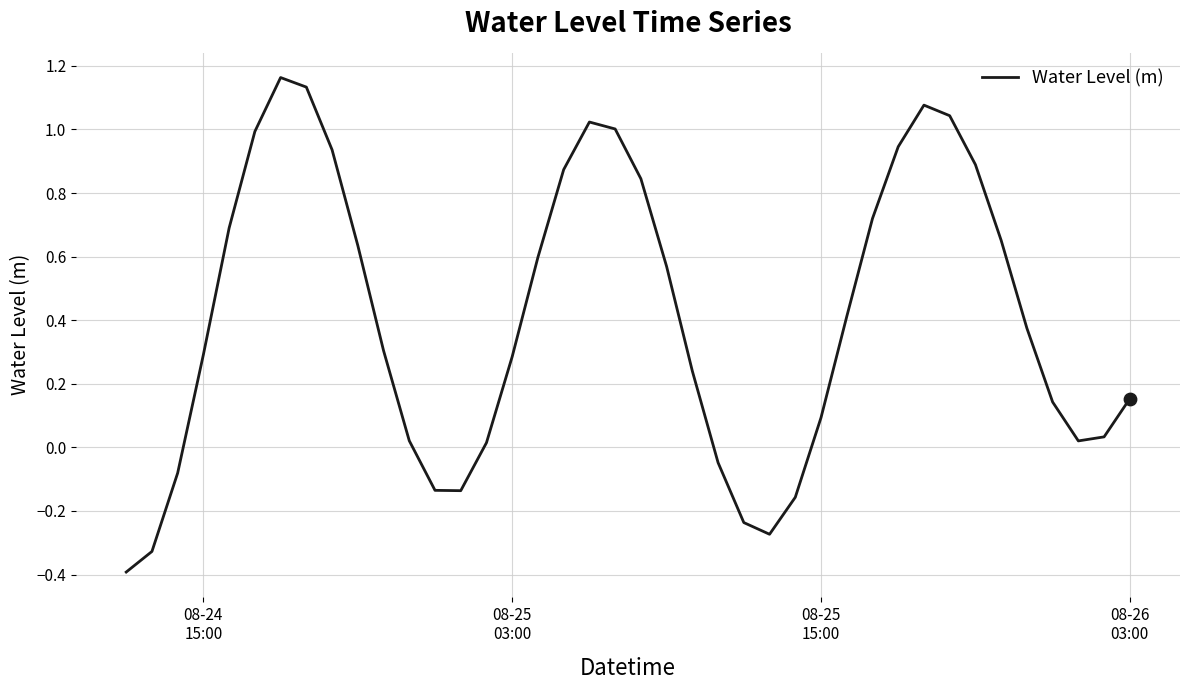

What is the smallest value displayed?

-0.4